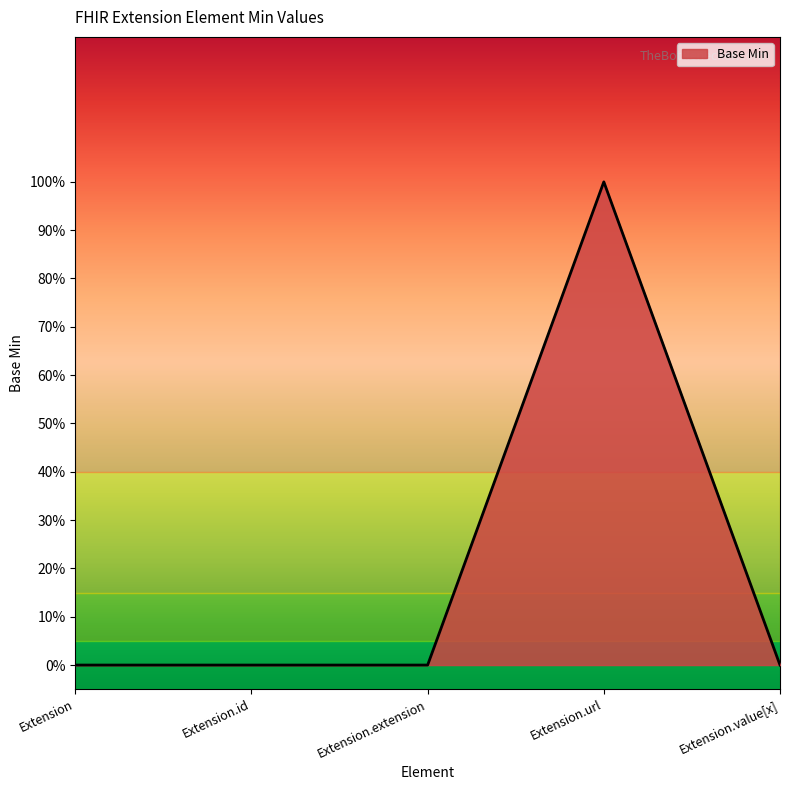

How many points are higher than both their immediate neighbors (excluding endpoints)?

1